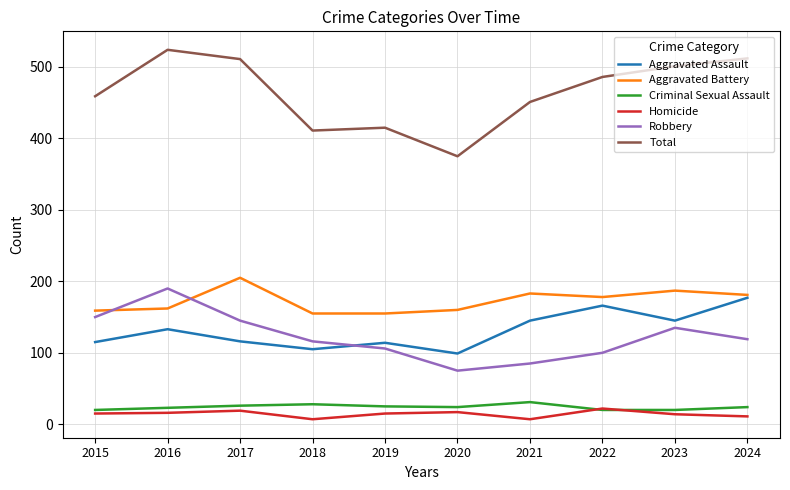

True or false: Homicide and Robbery intersect in this chart.

False